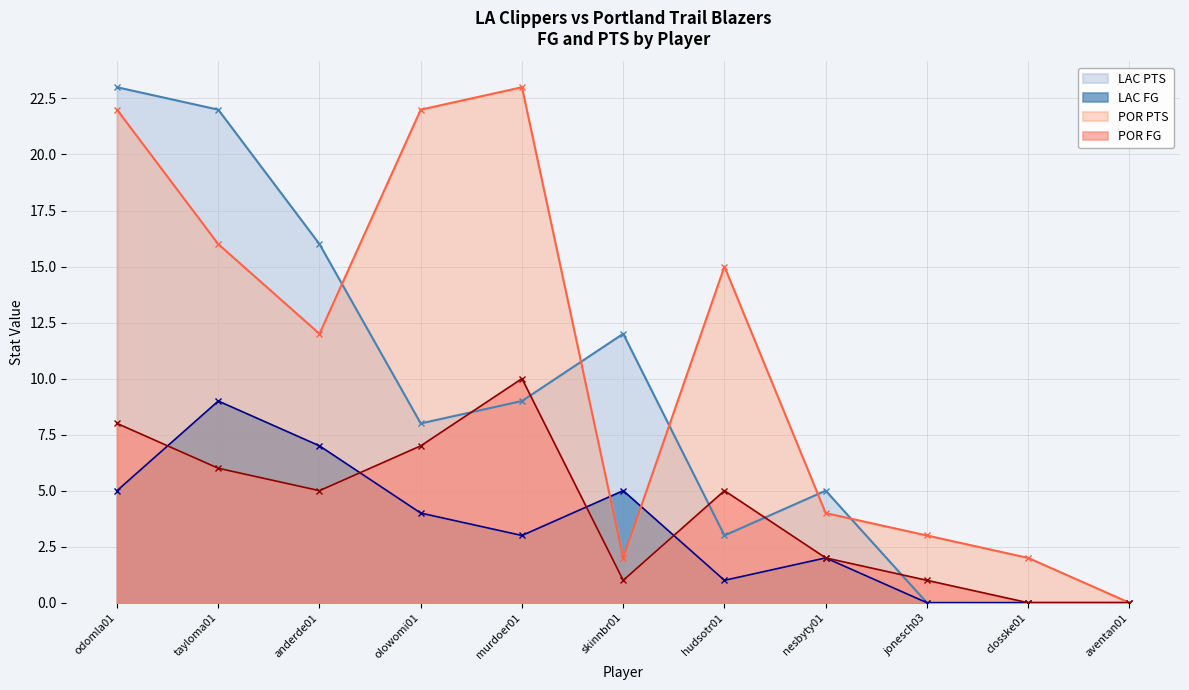

At which label does LAC FG reach its peak?

tayloma01